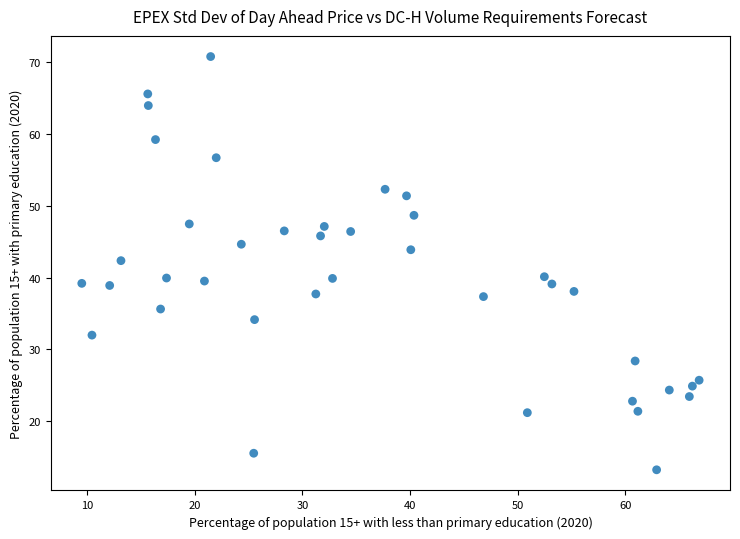

What is the range of X values (max minus min)?

57.4